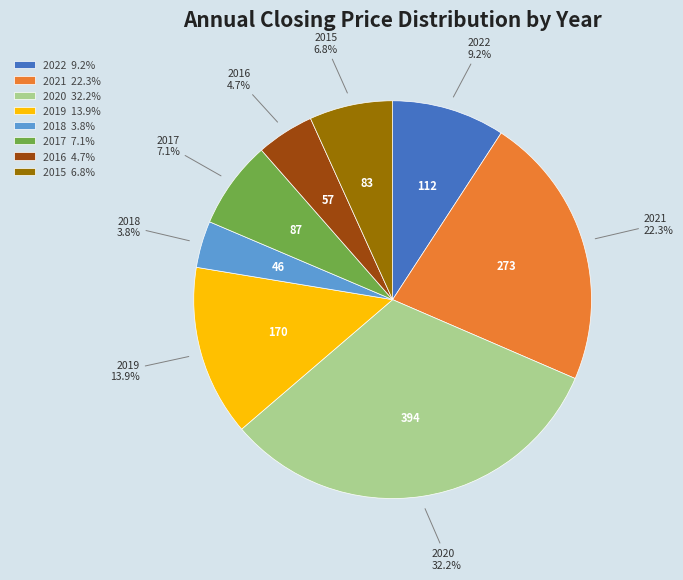

To the nearest percent, what is the average slice percentage?

12%